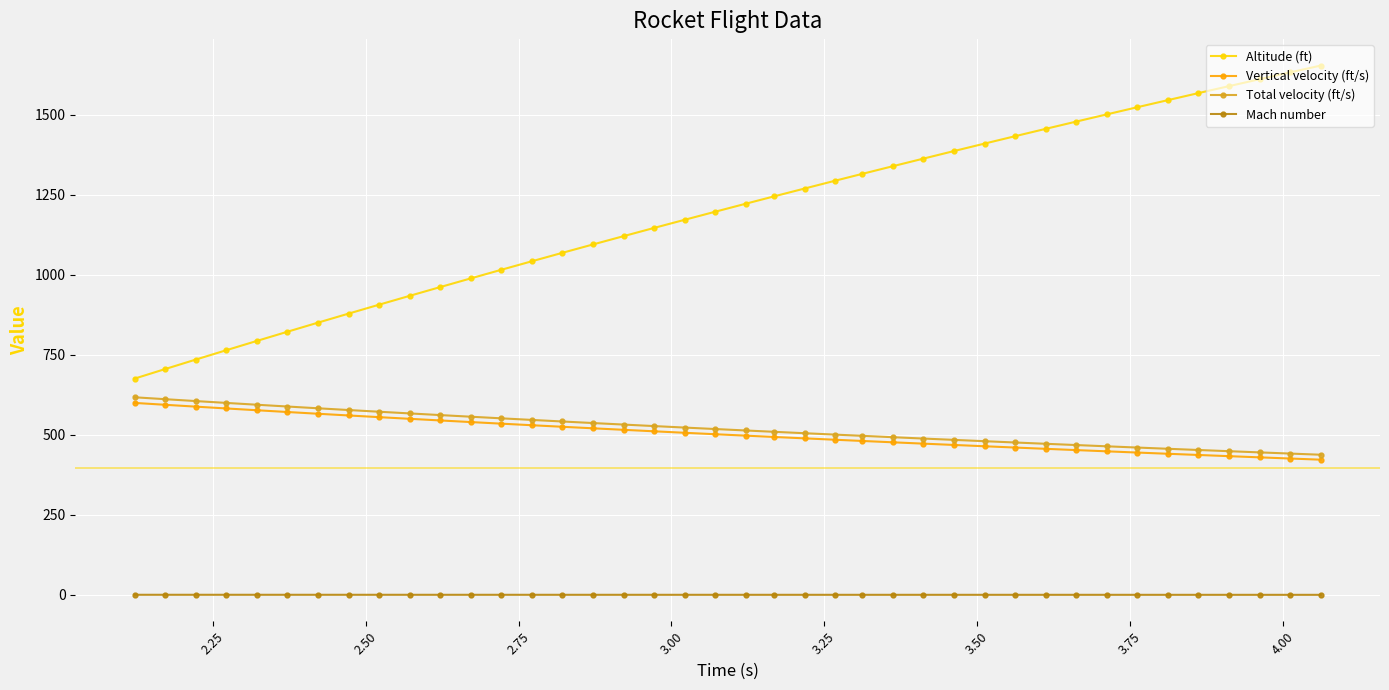

At how many categories does at least one series exceed 201?

40